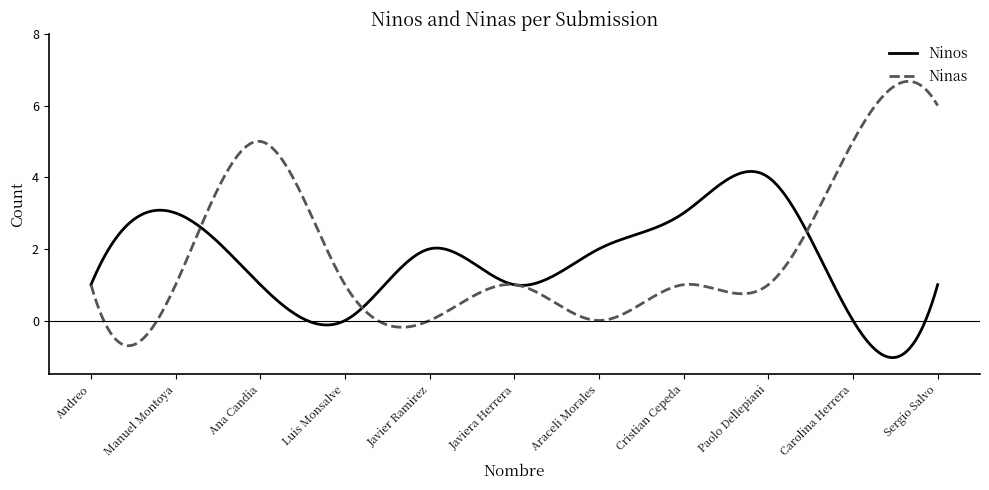

Rank the series by their maximum value, from lowest to highest.

Ninos, Ninas